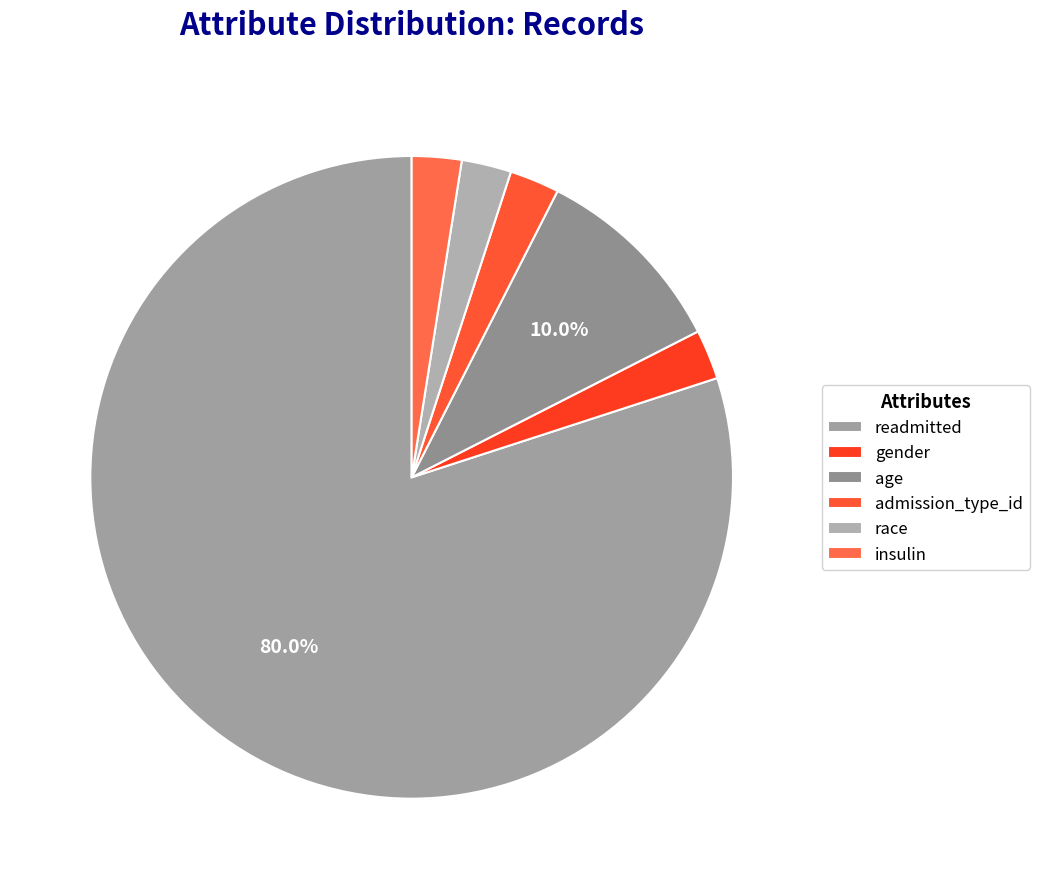

How many segments does this pie chart have?

6